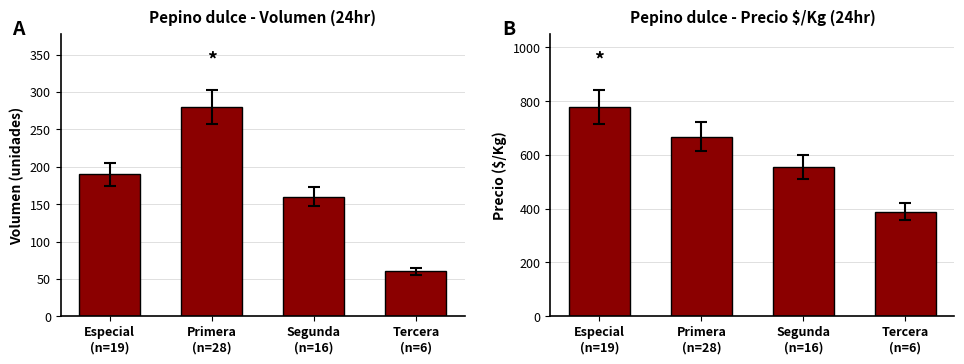

Read the Volumen value at Segunda
(n=16).

160